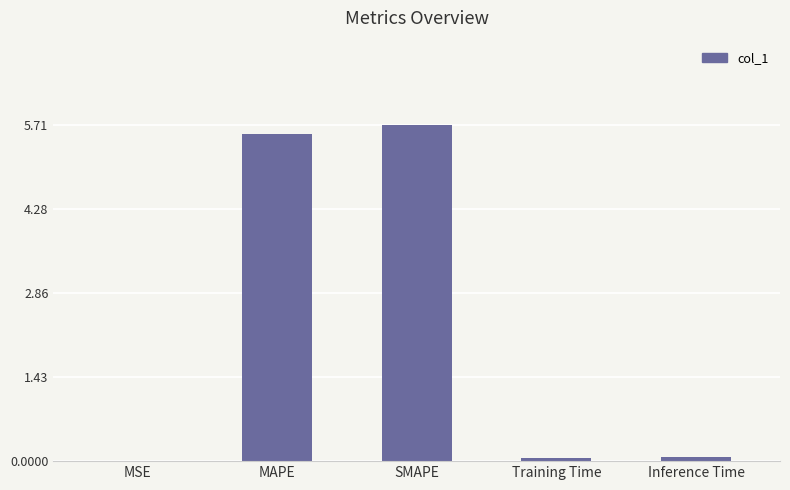

What value does the data have at MAPE?

5.6